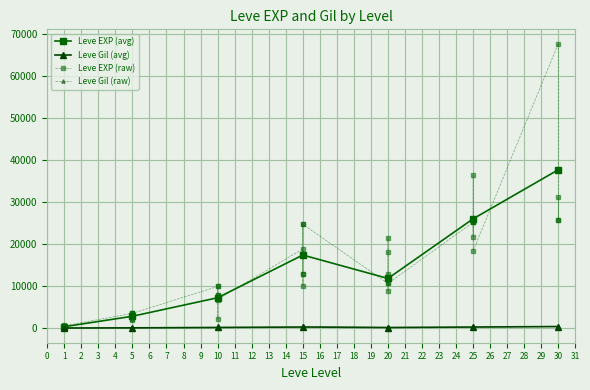

Reading right to left, transcribe all the data shown in this chart.

Leve EXP: 25900	31330	25900	67730	18490	36390	25250	21830	25250	25250	10710	8990	21600	18290	12960	10710	24790	13040	10100	24790	13040	18910	6880	9990	2230	7880	7880	9990	3600	1980	3600	3040	2230	3600	630	630	720	450	1	630
Leve Gil: 355	151	532	463	277	485	298	268	252	296	292	105	290	192	166	280	529	173	223	529	173	245	288	293	168	250	288	168	139	140	139	169	170	139	112	113	112	112	116	113